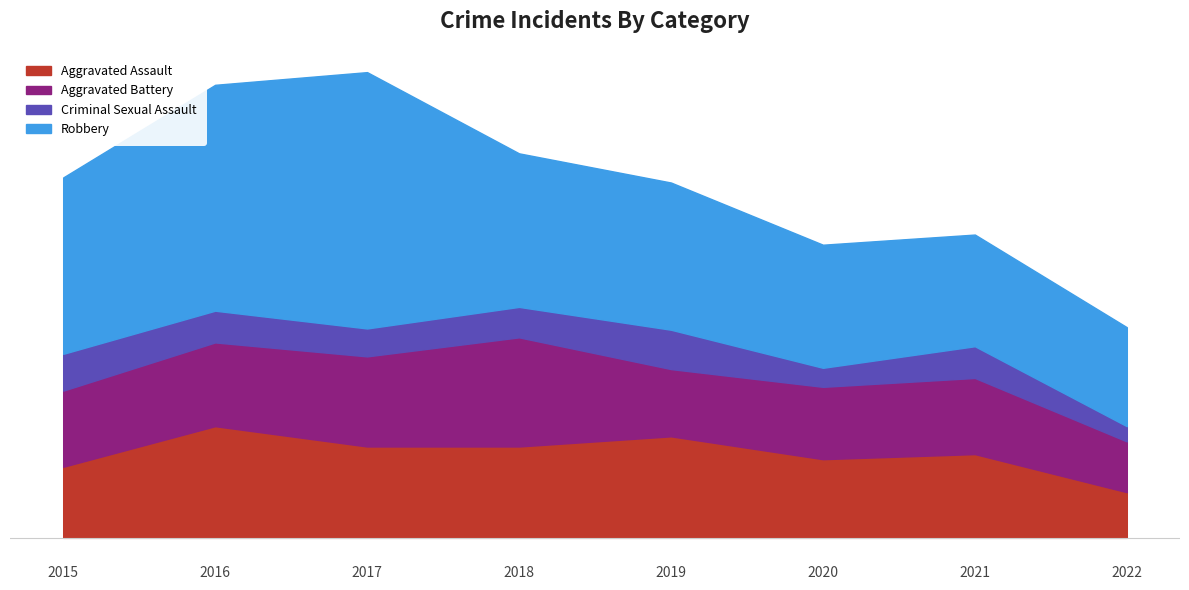

Reading left to right, list all the values displayed in this chart.

Aggravated Assault: 56	88	72	72	80	62	66	36
Aggravated Battery: 60	66	71	86	53	57	60	40
Criminal Sexual Assault: 29	25	22	24	31	15	25	12
Robbery: 139	178	202	121	116	97	88	78